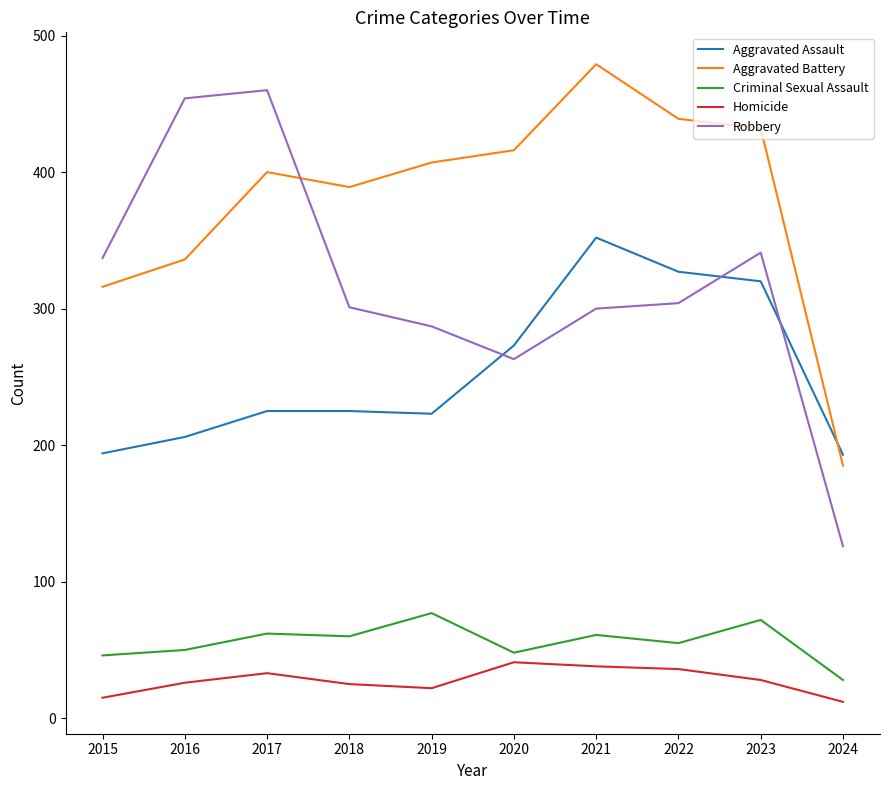

True or false: Robbery and Criminal Sexual Assault intersect in this chart.

False